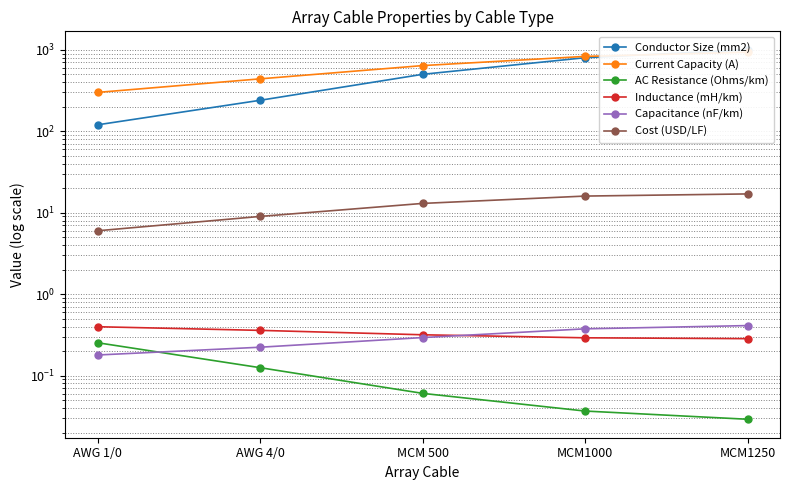

Reading left to right, extract all data points from this chart.

Conductor Size (mm2): 120.0	240.0	500.0	800.0	1000.0
Current Capacity (A): 300.0	440.0	640.0	830.0	935.0
AC Resistance (Ohms/km): 0.3	0.1	0.1	0.0	0.0
Inductance (mH/km): 0.4	0.4	0.3	0.3	0.3
Capacitance (nF/km): 0.2	0.2	0.3	0.4	0.4
Cost (USD/LF): 6.0	9.0	13.0	16.0	17.0